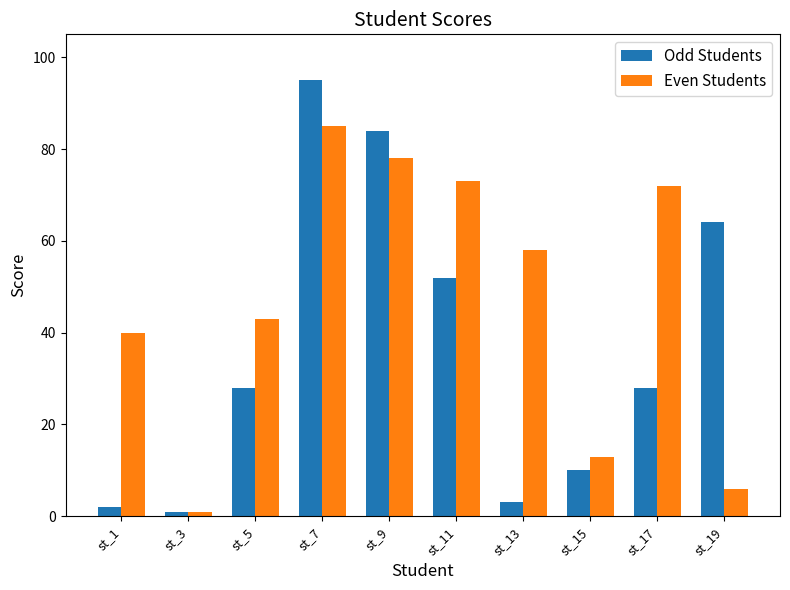

At which category is the sum across all series the highest?

st_7